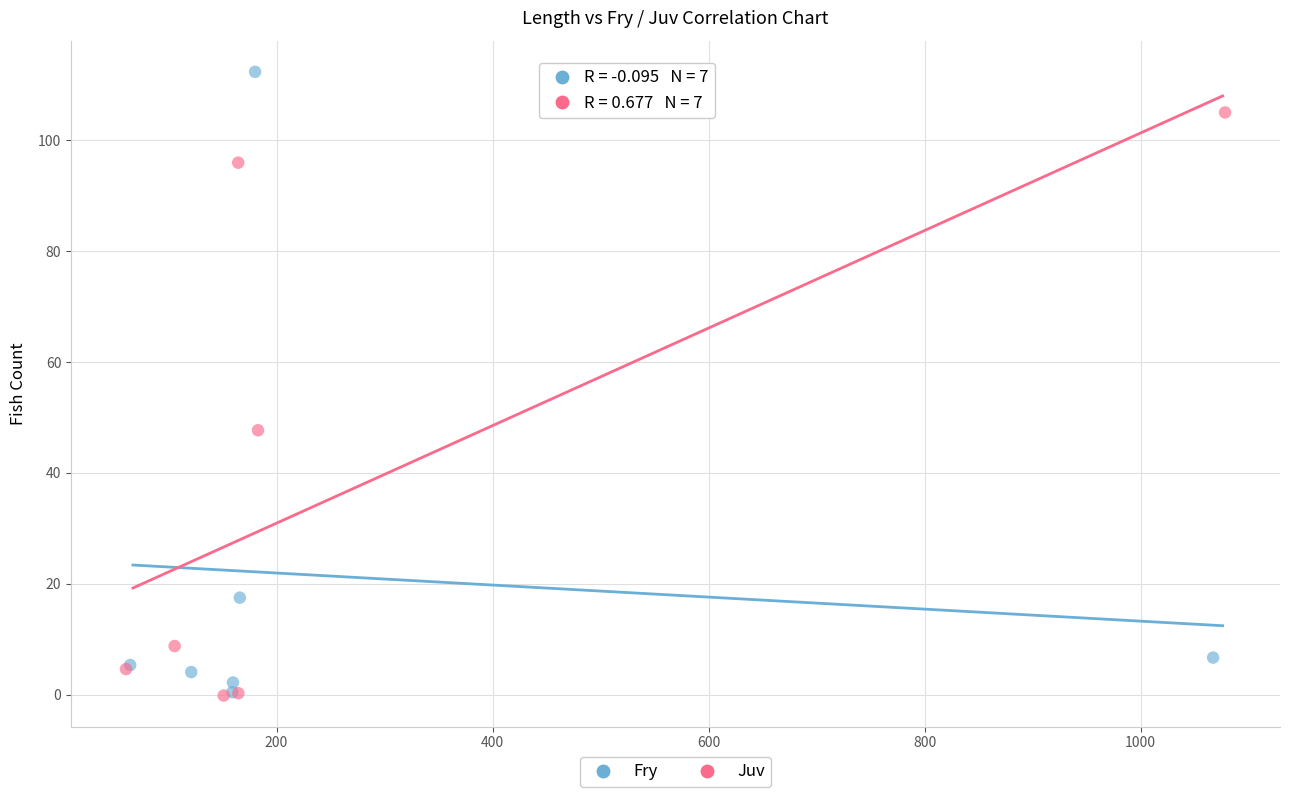

Which series has the widest spread of Y values?

Fry